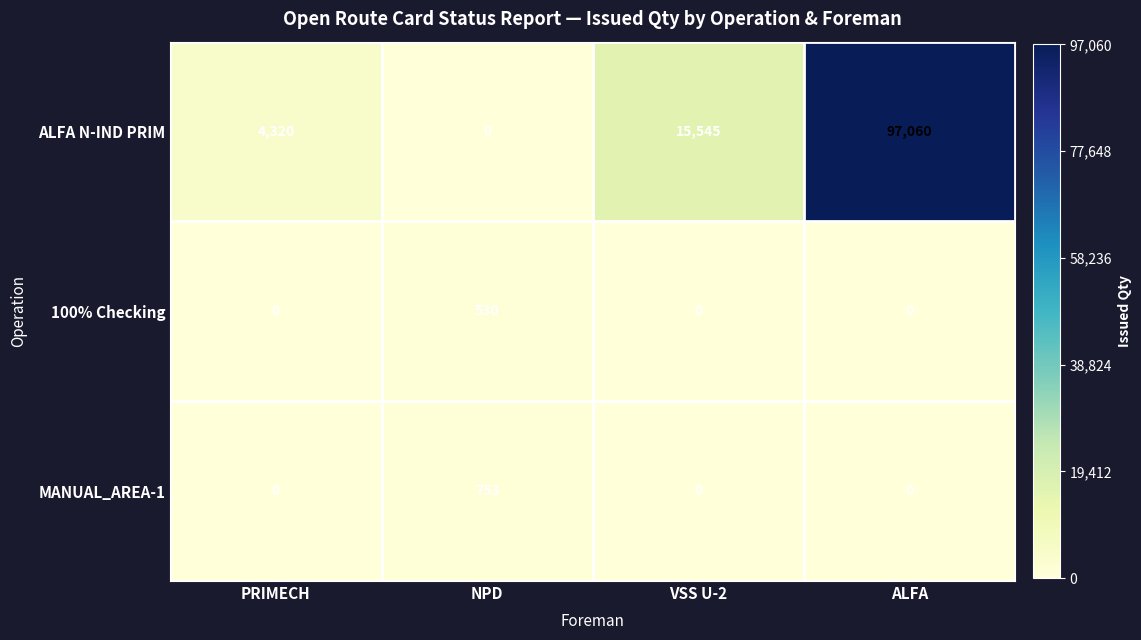

Which series has the largest range (max minus min)?

ALFA N-IND PRIM